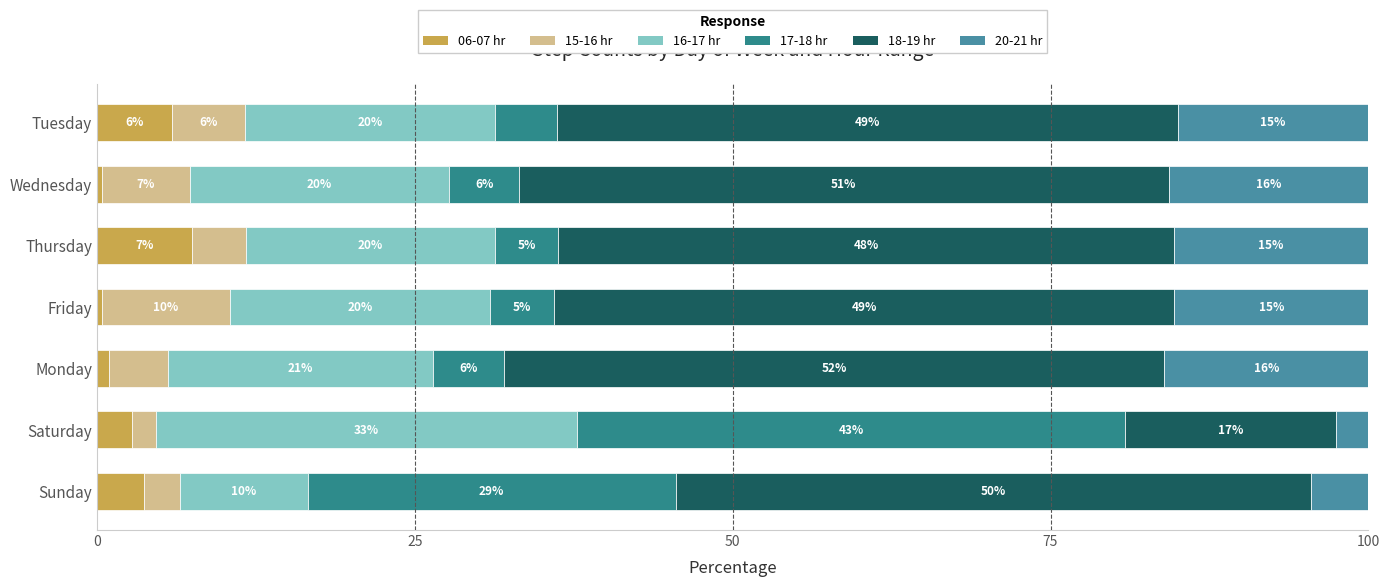

How many series are shown in this chart?

6